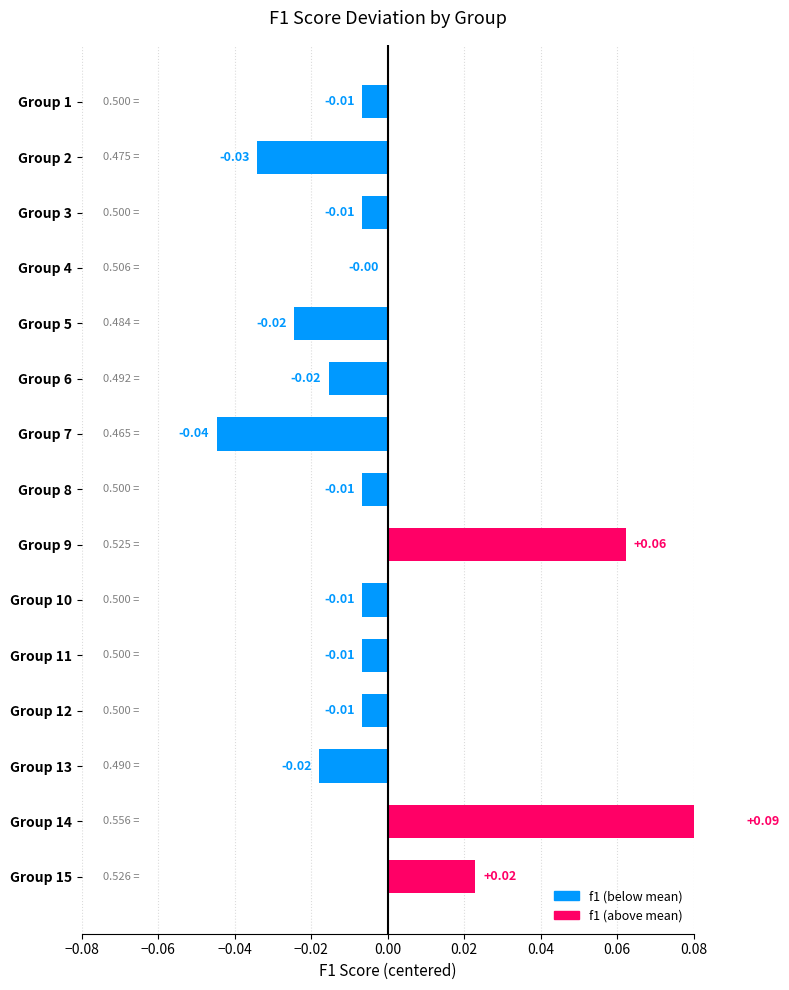

What is the maximum value shown in the chart?

0.1